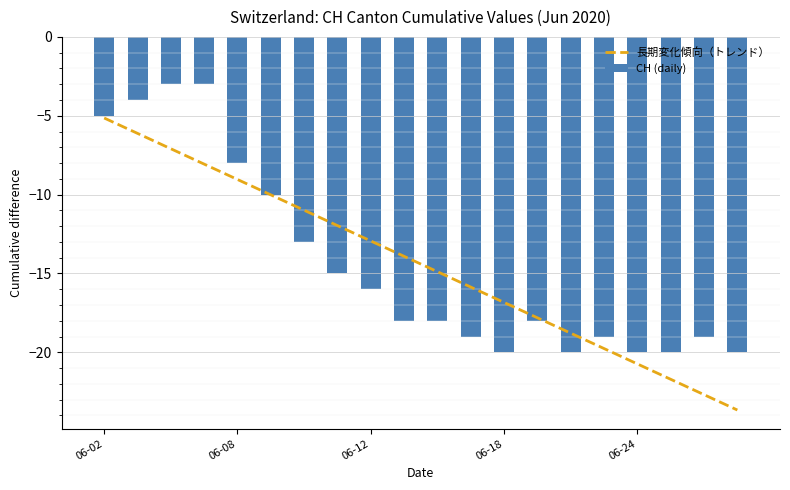

Is it true that 長期変化傾向（トレンド） equals -17.8 at 13?

True